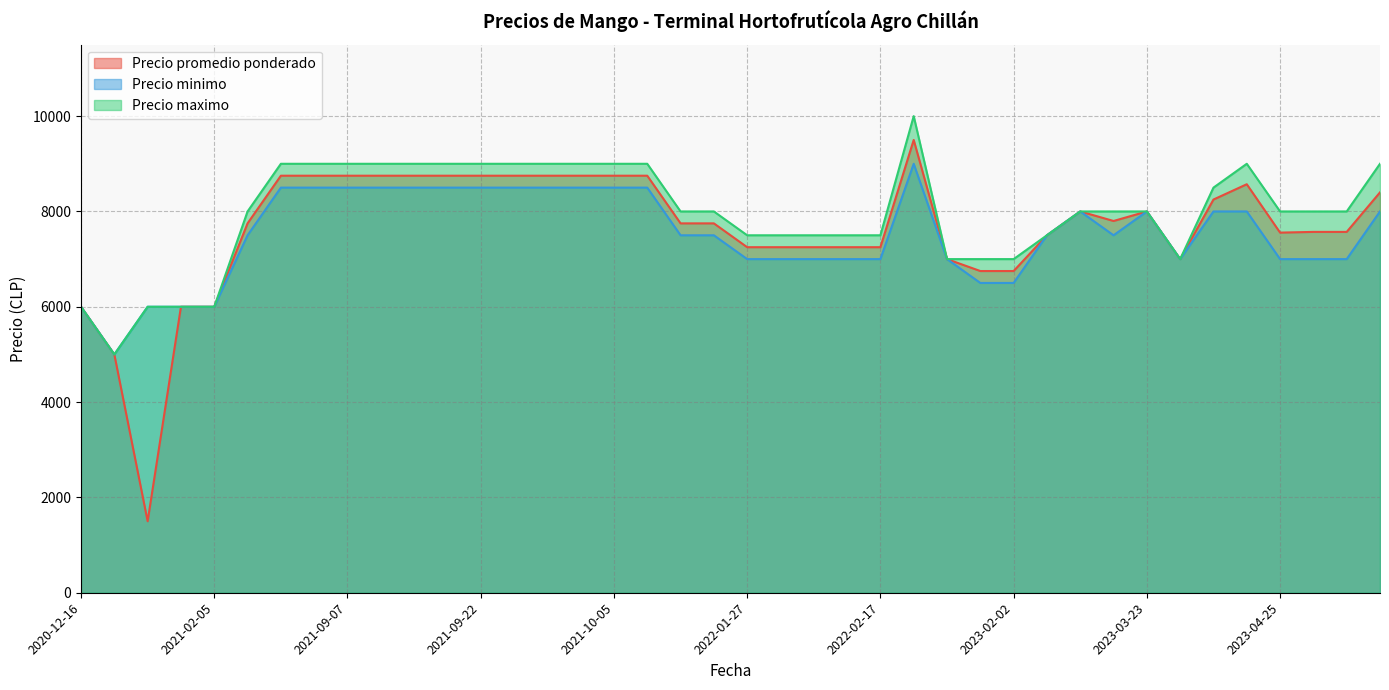

True or false: Precio maximo and Precio minimo intersect in this chart.

False